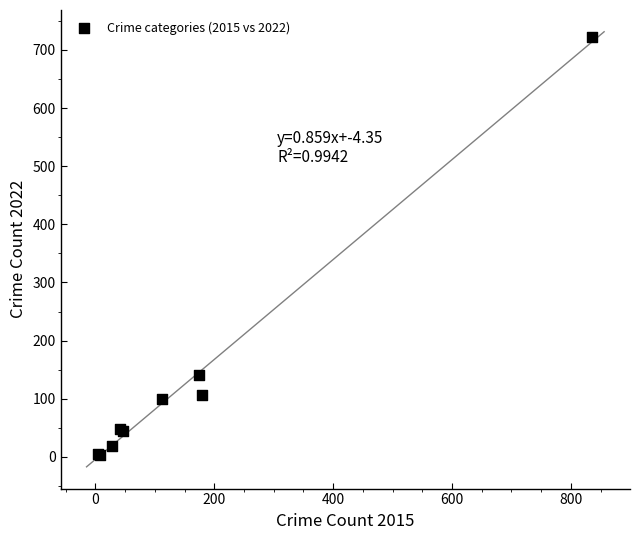

What Y value in the scatter plot is closest to 362?

141